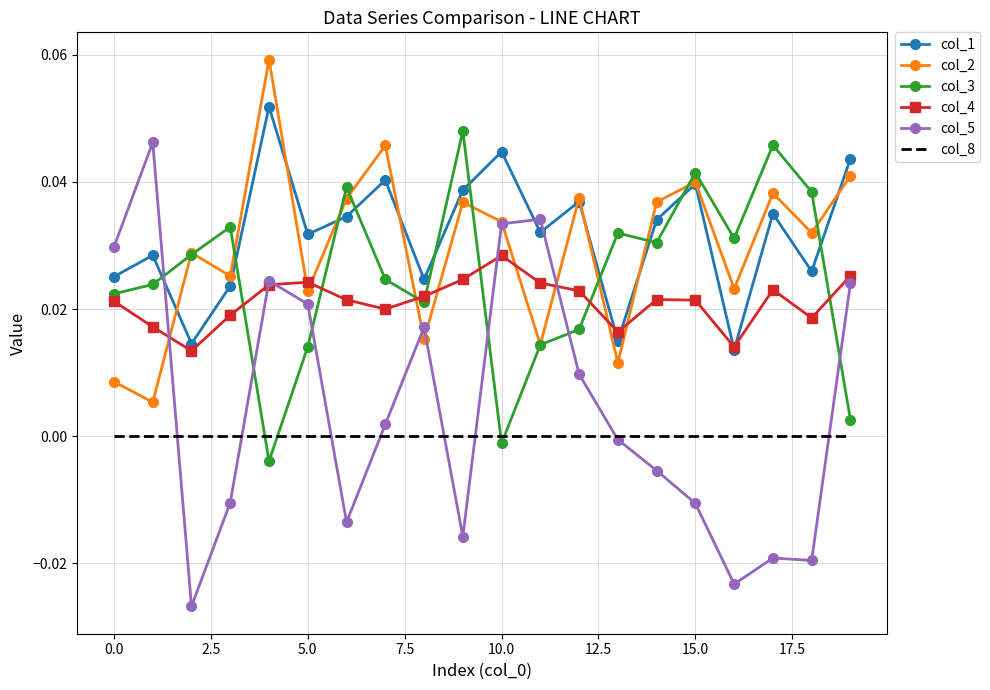

How many intersections are there between col_3 and col_5?

6